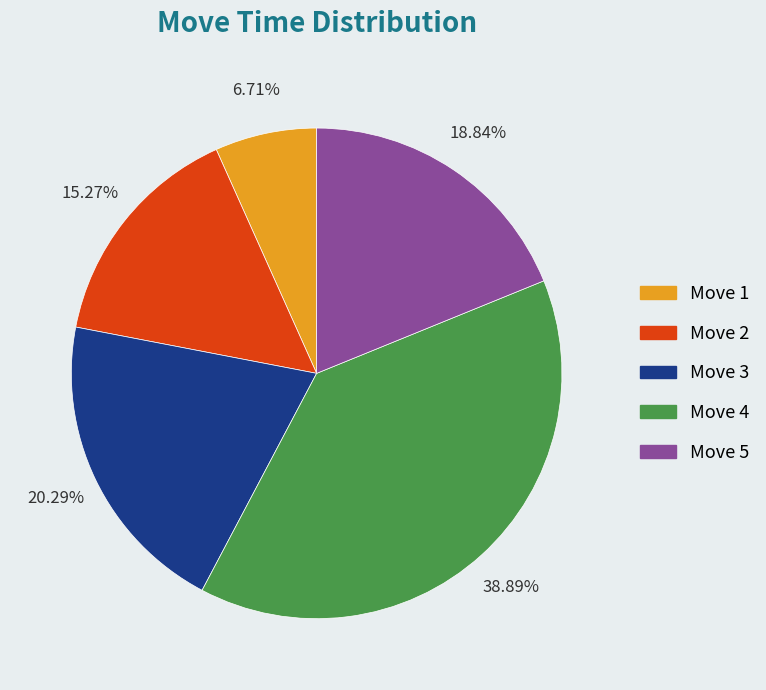

Is there a majority slice in this chart?

No